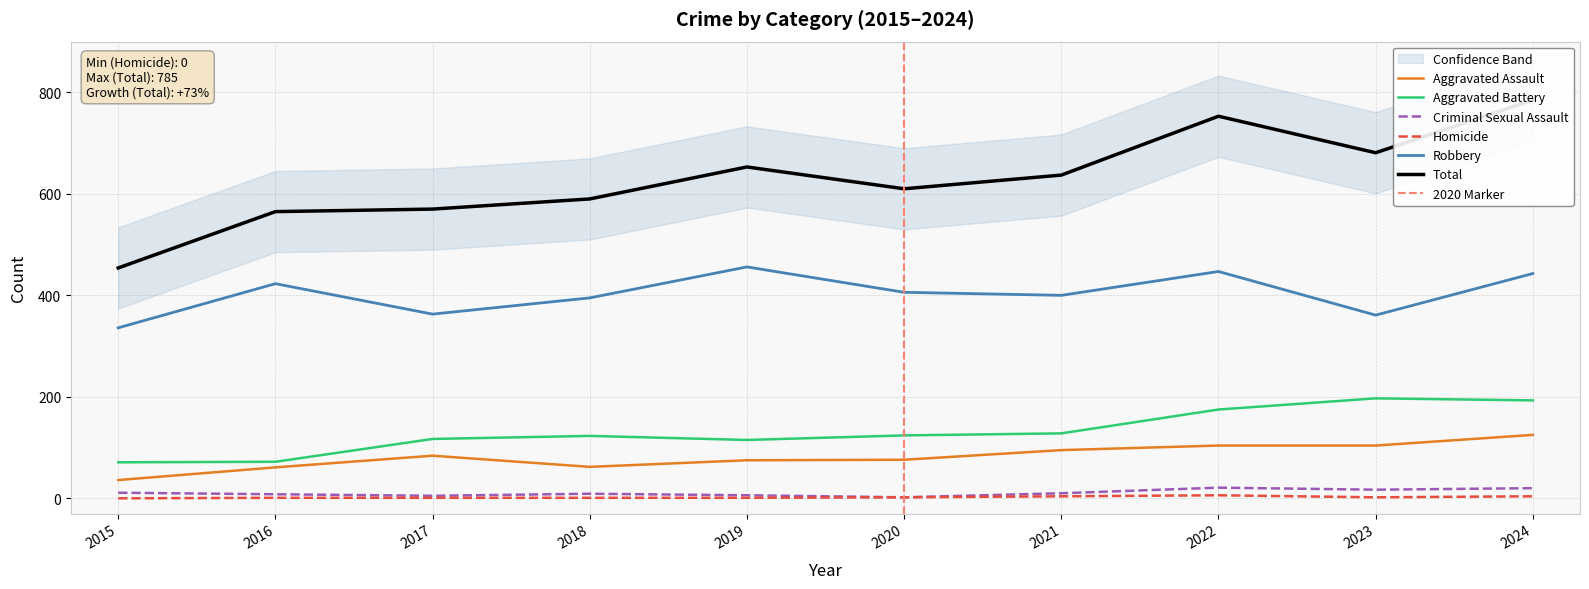

How many values in the Criminal Sexual Assault series are below 10?

5